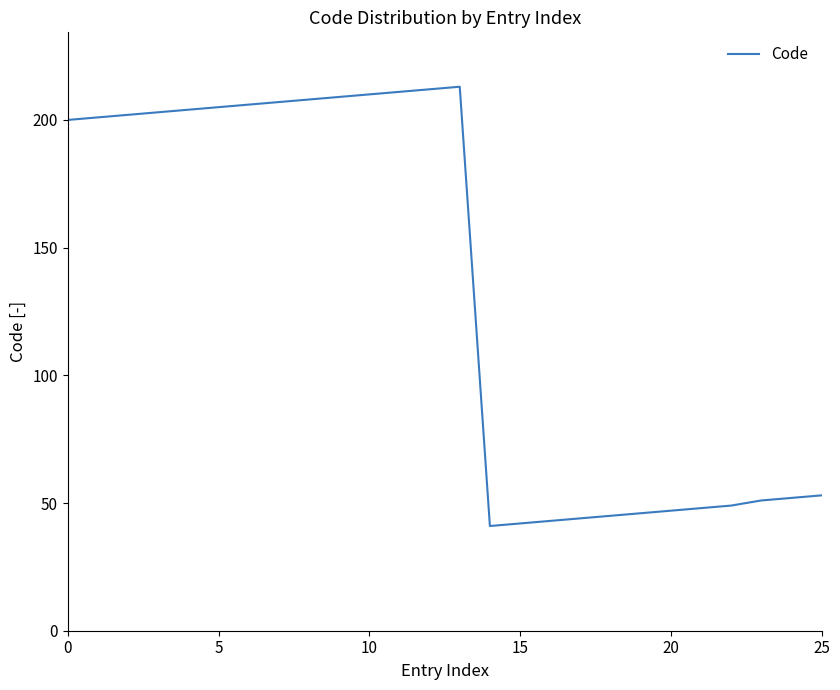

What is the minimum value shown in the chart?

41